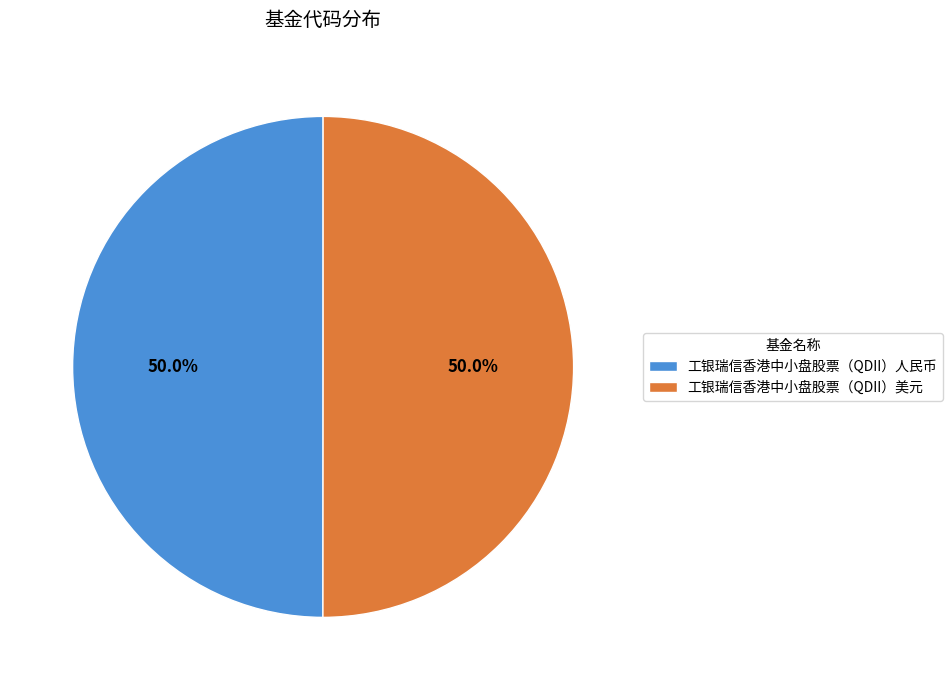

What is the total percentage of 工银瑞信香港中小盘股票（QDII）美元 and 工银瑞信香港中小盘股票（QDII）人民币?

100.0%